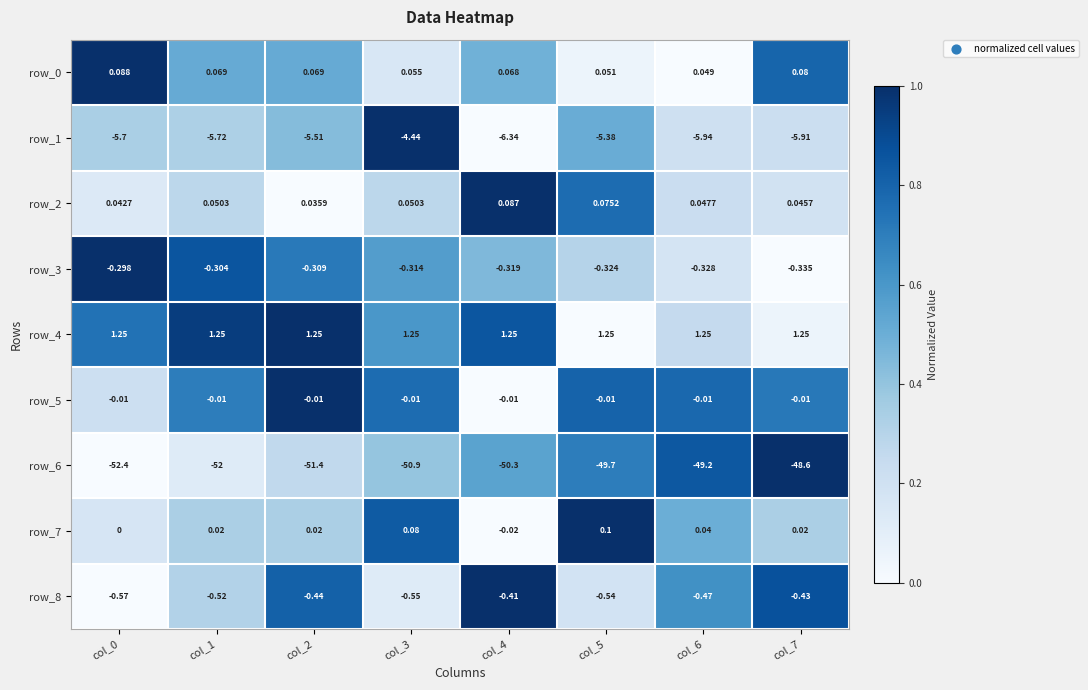

Is the value of row_8 at col_7 greater than the value of row_3 at col_6?

No